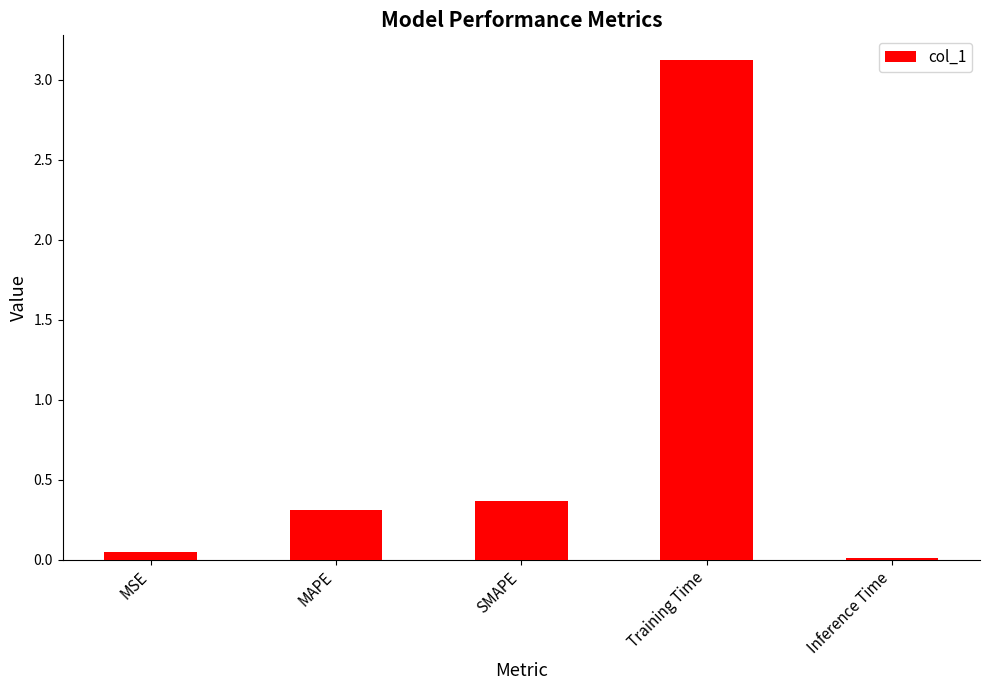

What is the greatest value displayed?

3.1